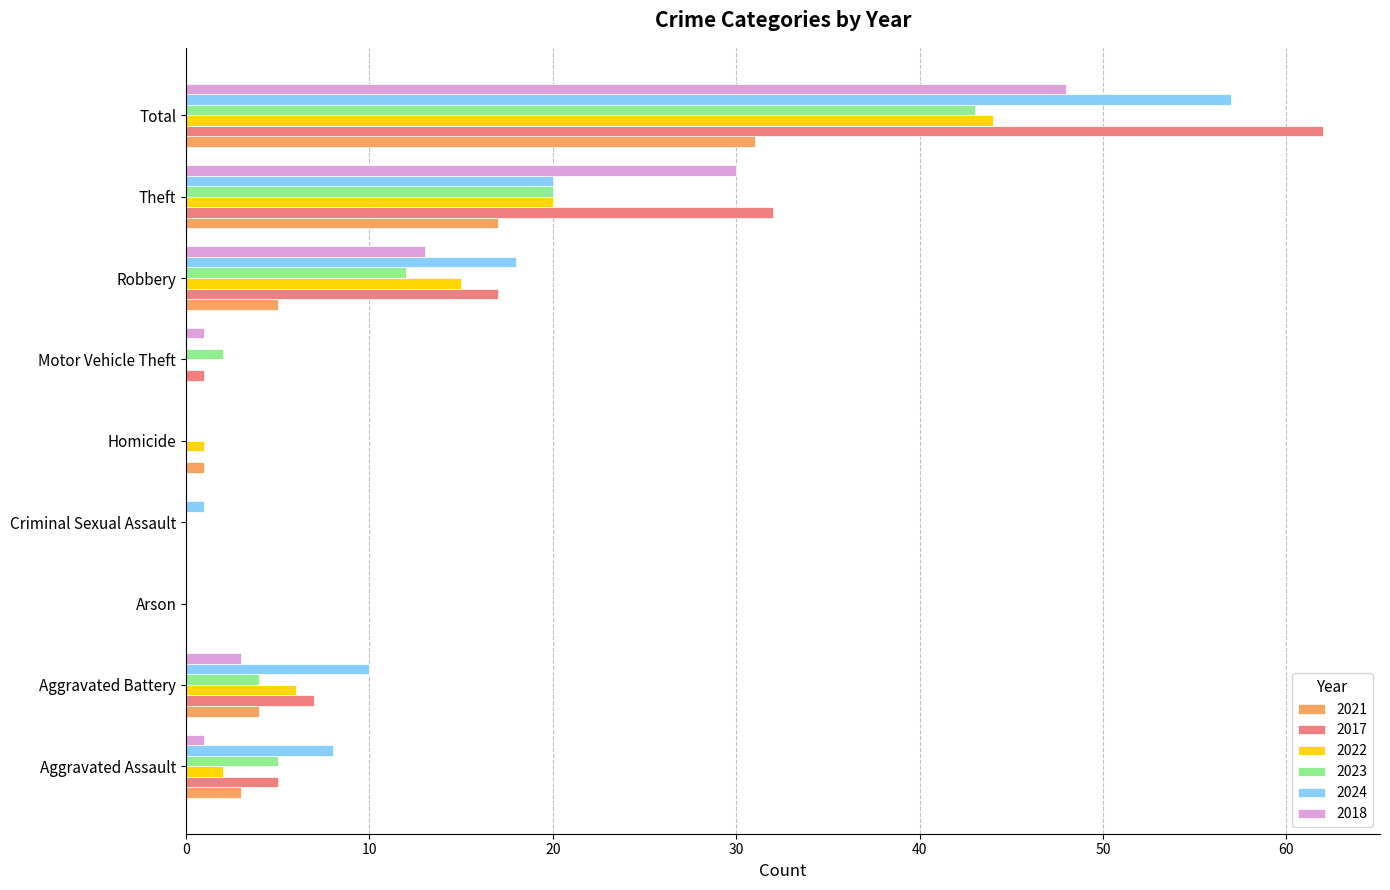

At which category is the sum across all series the highest?

Total